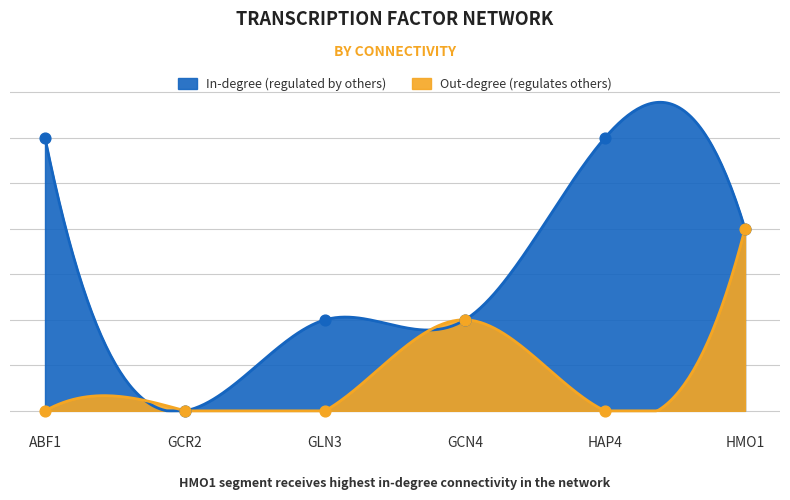

What are all the series names shown in the legend?

In-degree (regulated by others), Out-degree (regulates others)